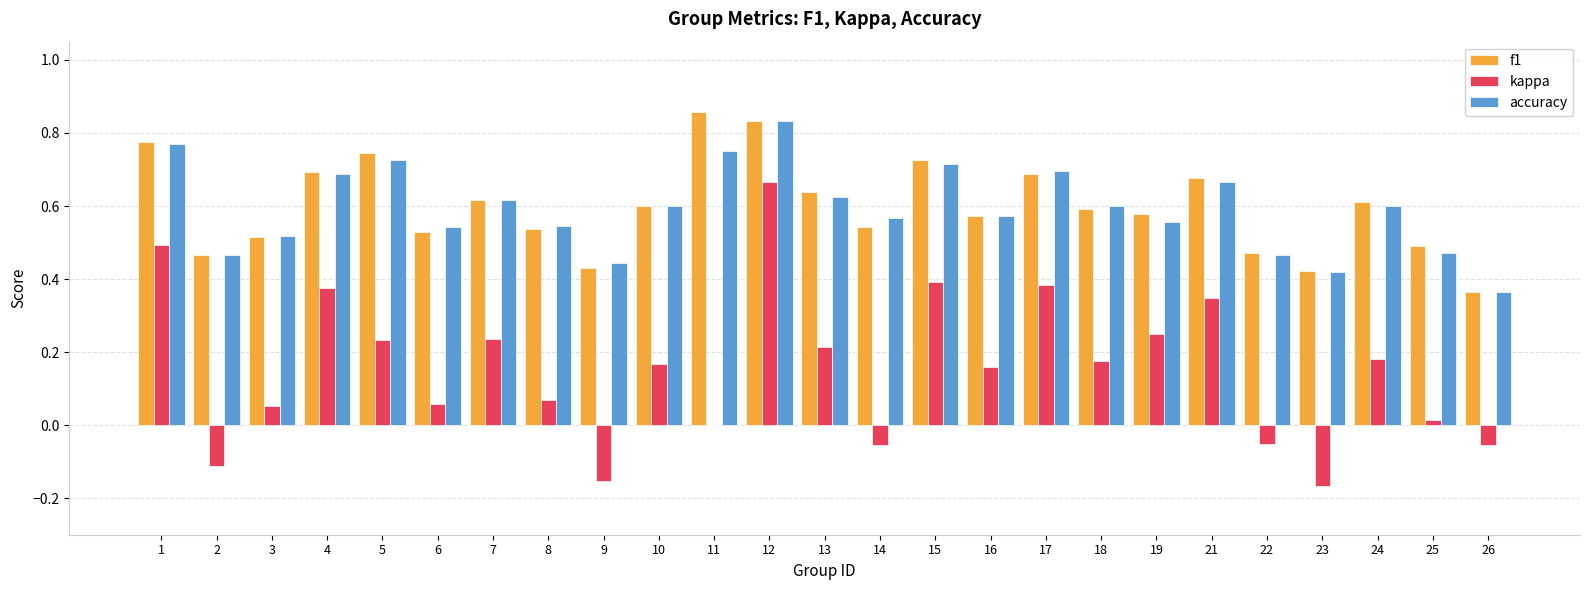

What is the sum of the f1 values at 17 and 12?

1.5